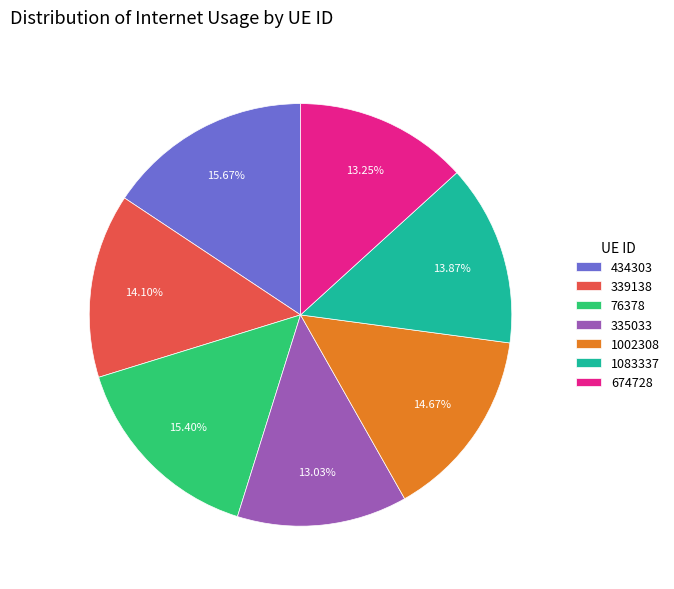

Is there a majority slice in this chart?

No